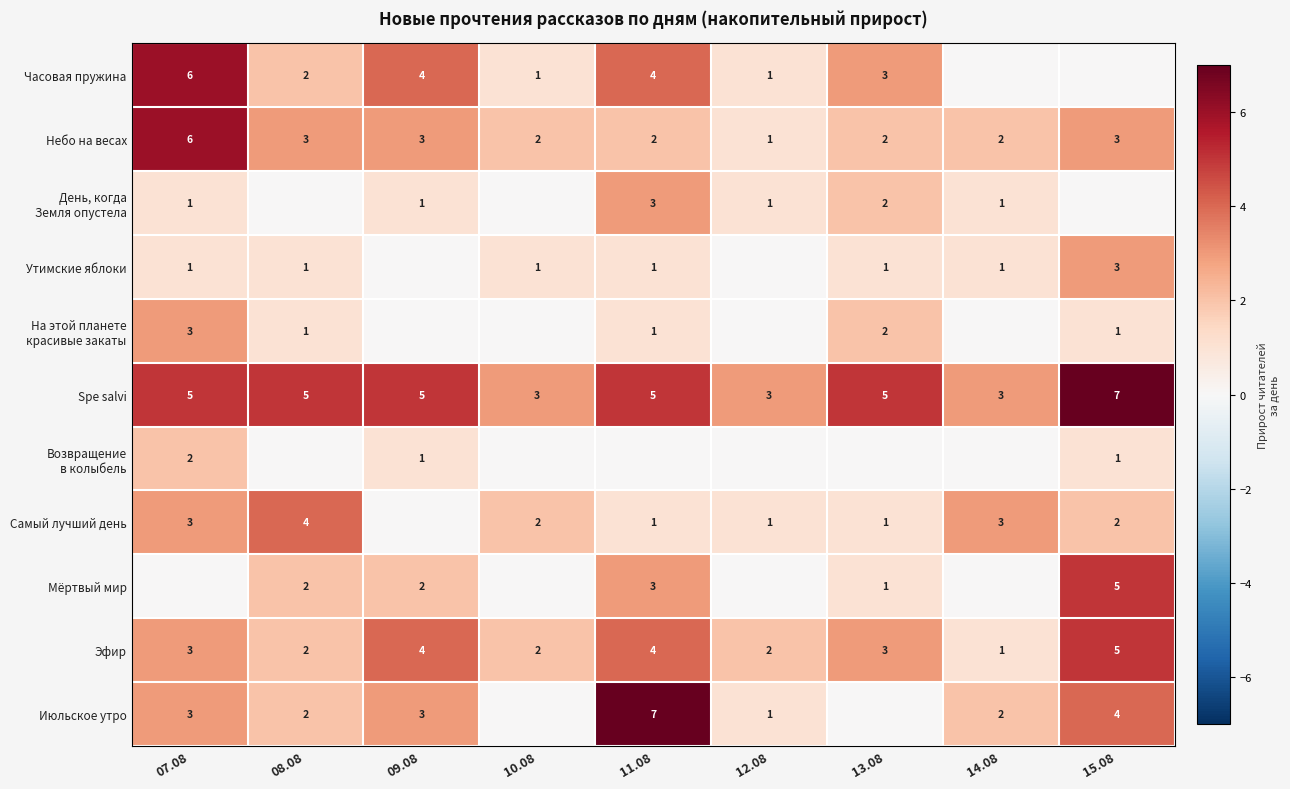

At which label does Мёртвый мир first exceed 1?

08.08